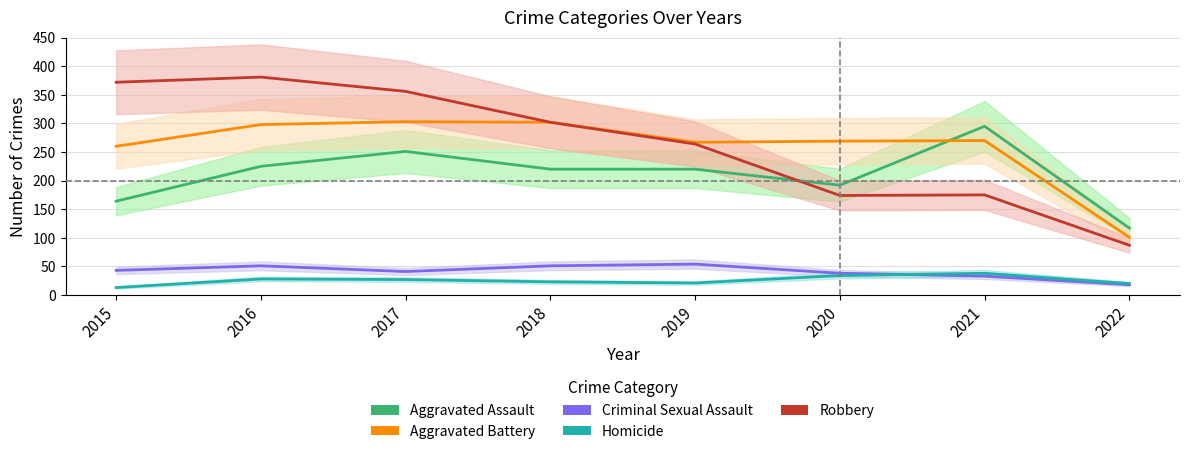

True or false: Aggravated Assault and Homicide intersect in this chart.

False